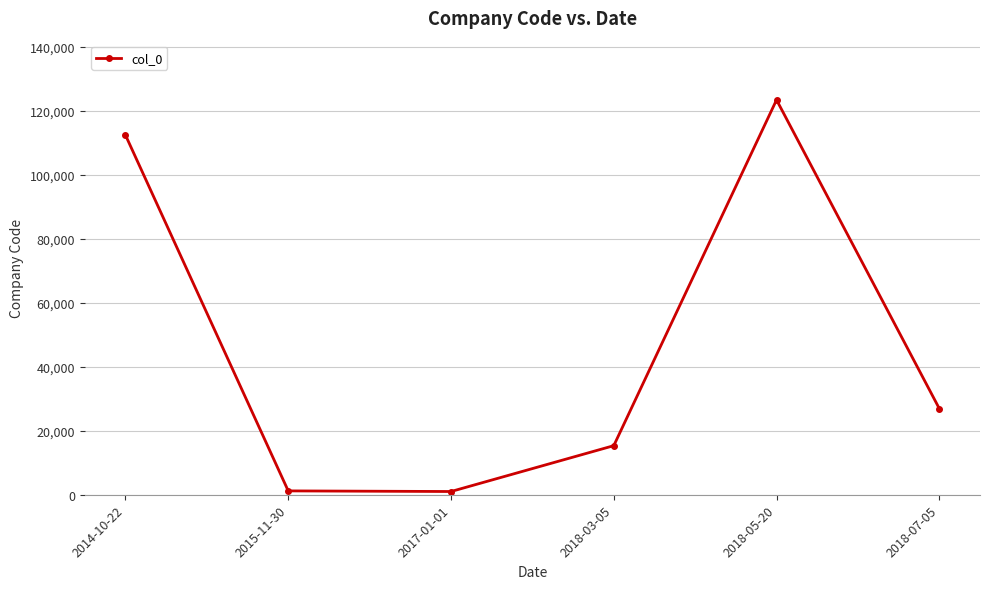

The value at 2018-07-05 is 17697. True or false?

False